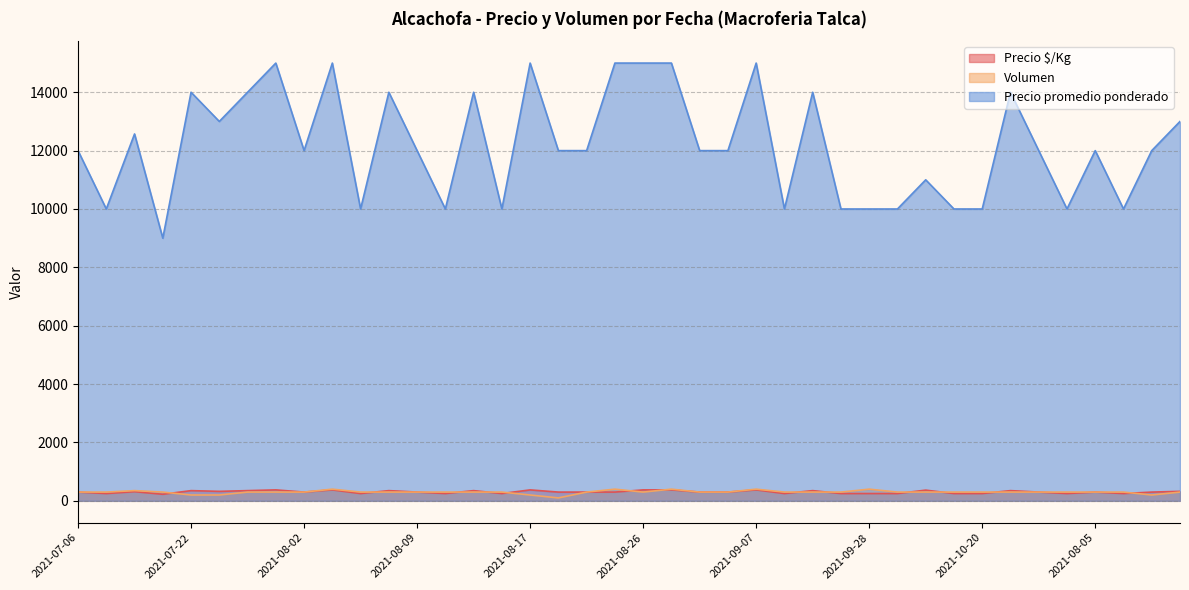

Reading left to right, what are all the values shown in this chart?

Precio $/Kg: 300	250	314	225	350	325	350	375	300	375	250	350	300	250	350	250	375	300	300	300	375	375	300	300	375	250	350	250	250	250	367	250	250	350	300	250	300	250	300	325
Volumen: 300	300	350	300	200	200	300	300	300	400	300	300	300	300	300	300	200	100	300	400	300	400	300	300	400	300	300	300	400	300	300	300	300	300	300	300	300	300	200	300
Precio promedio ponderado: 12000	10000	12571	9000	14000	13000	14000	15000	12000	15000	10000	14000	12000	10000	14000	10000	15000	12000	12000	15000	15000	15000	12000	12000	15000	10000	14000	10000	10000	10000	11000	10000	10000	14000	12000	10000	12000	10000	12000	13000